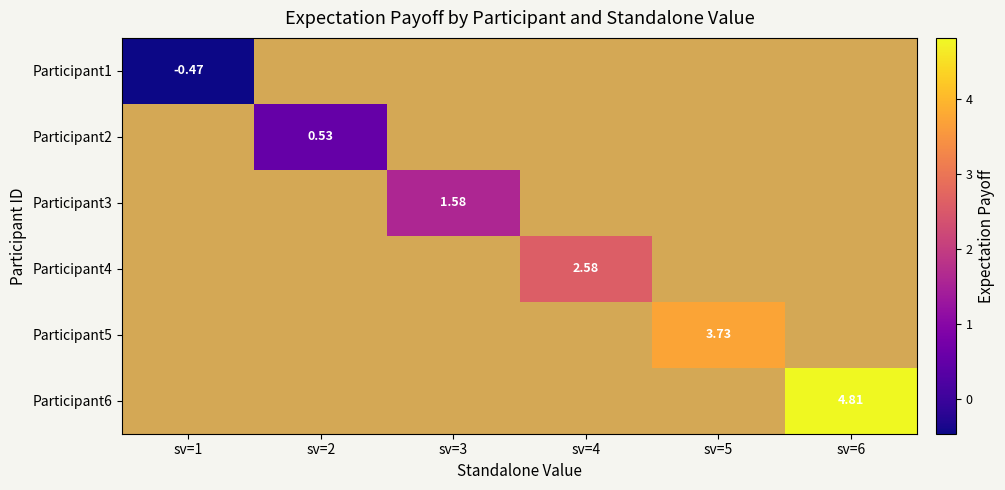

Which category has the highest value across all series?

sv=6